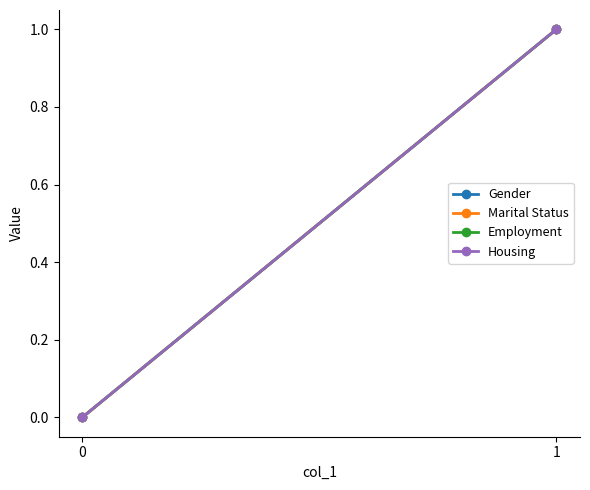

What are all the series names shown in the legend?

Gender, Marital Status, Employment, Housing